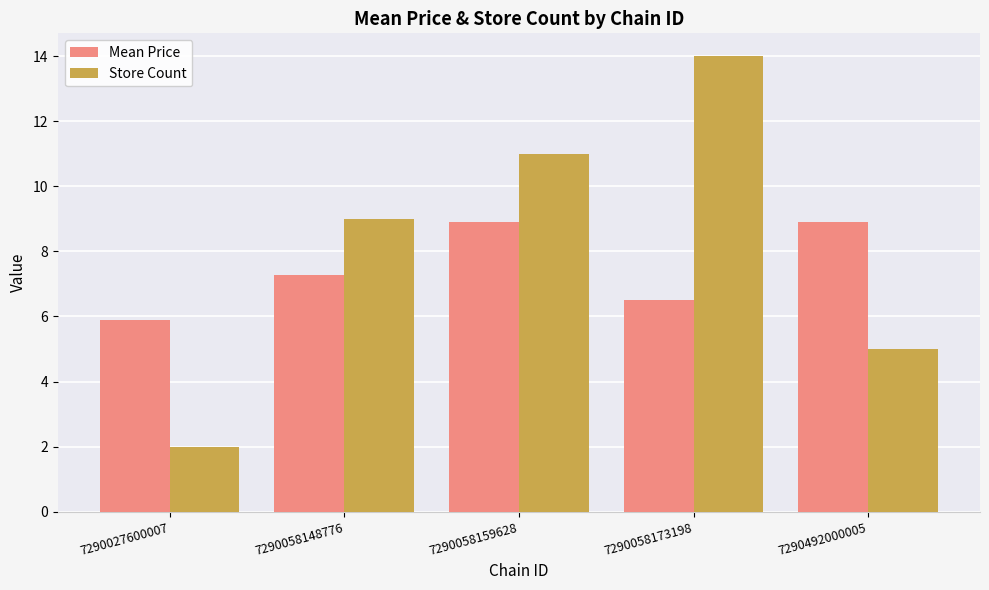

At which category is the sum across all series the highest?

7290058173198